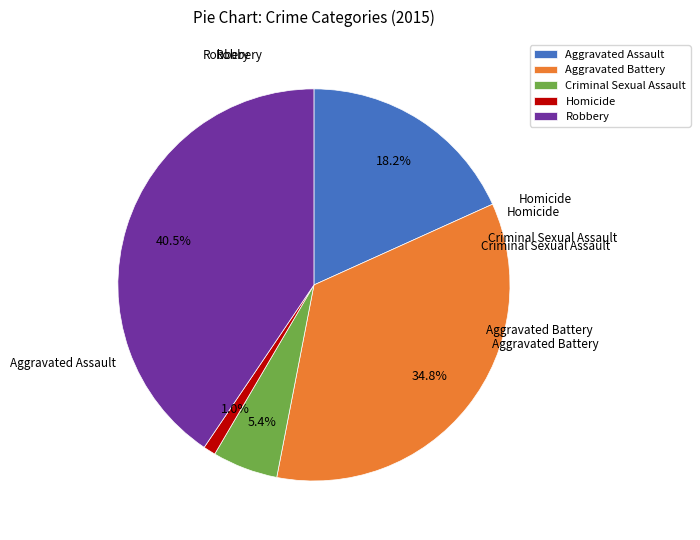

Which category has the smallest portion of the pie?

Homicide